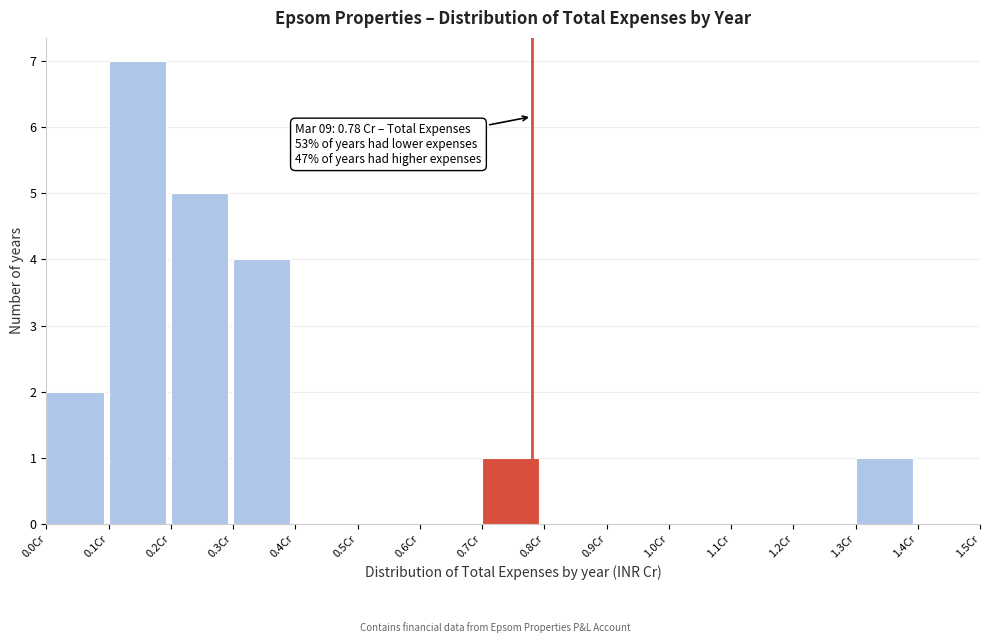

Which range on the x-axis has the tallest bar?

0.1 to 0.2